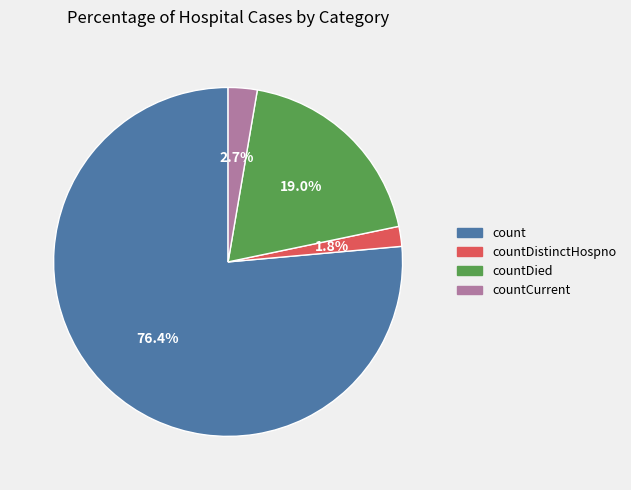

Is there any slice that represents more than half of the pie?

Yes